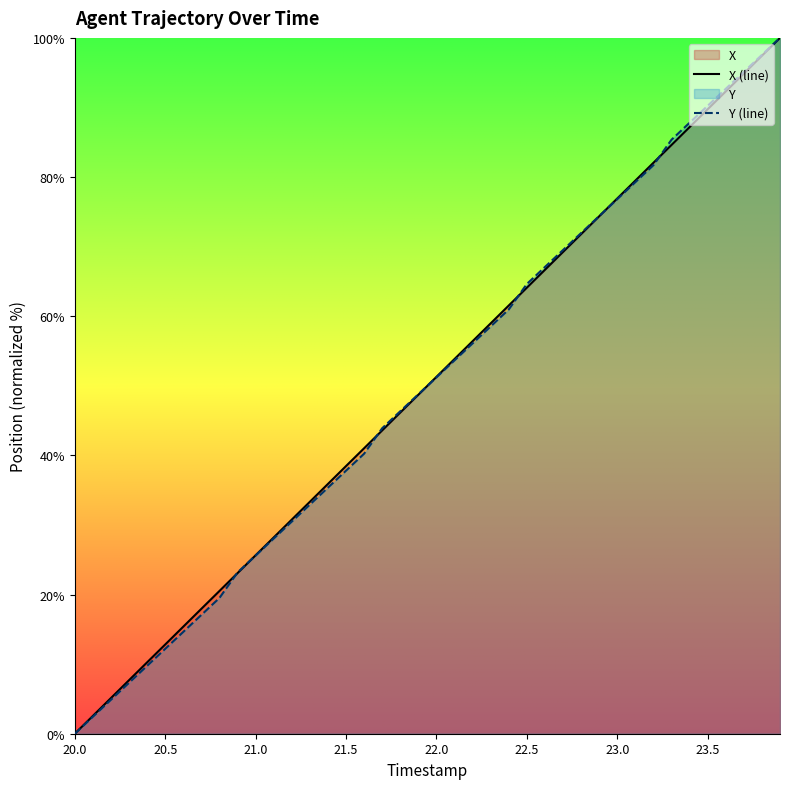

What is the total value across all series at 22.0?

102.5